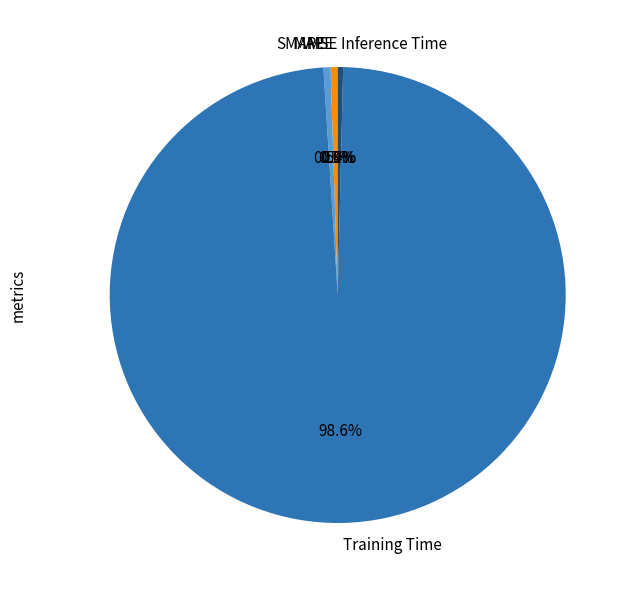

True or false: Inference Time accounts for 8% of the total.

False